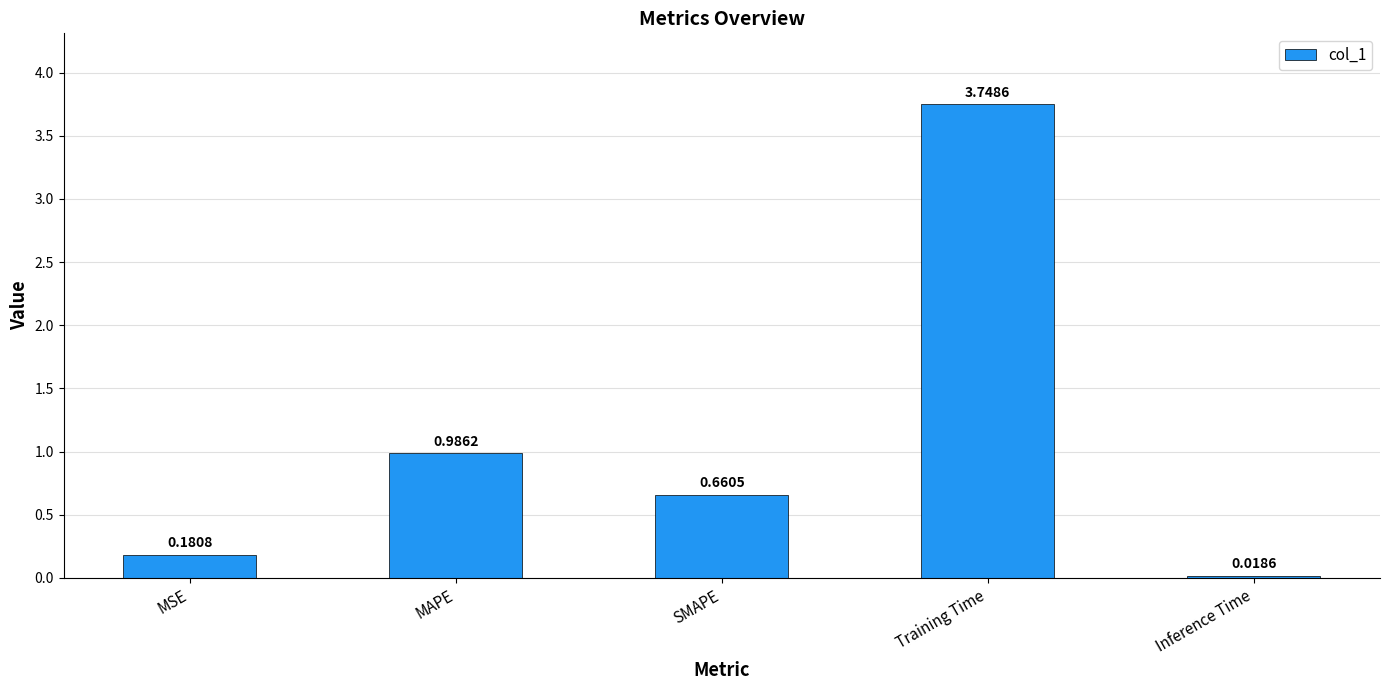

Rank the categories by value from highest to lowest.

Training Time, MAPE, SMAPE, MSE, Inference Time